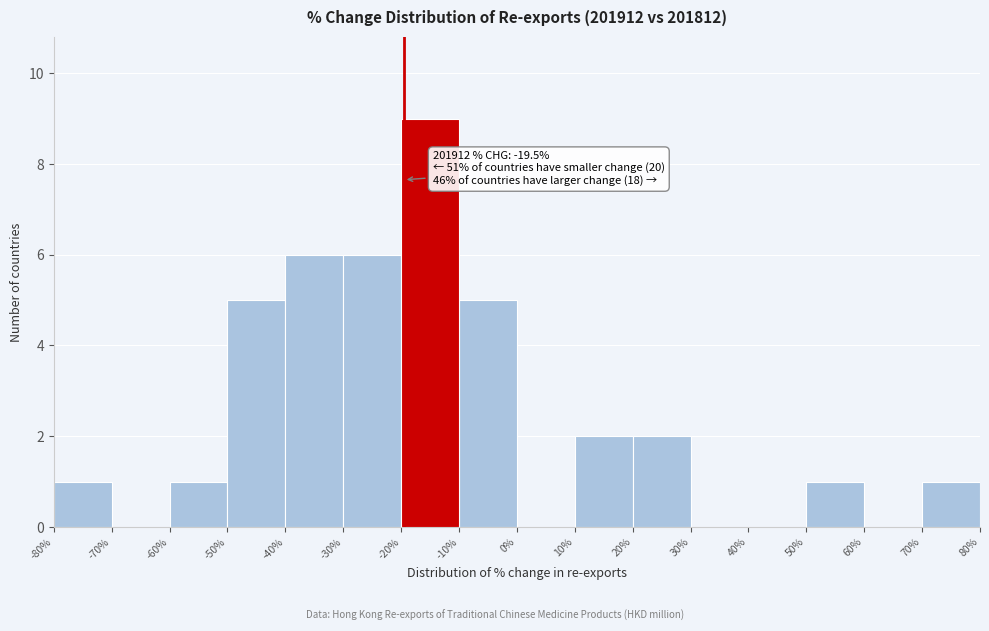

Which range on the x-axis has the tallest bar?

-20% to -10%